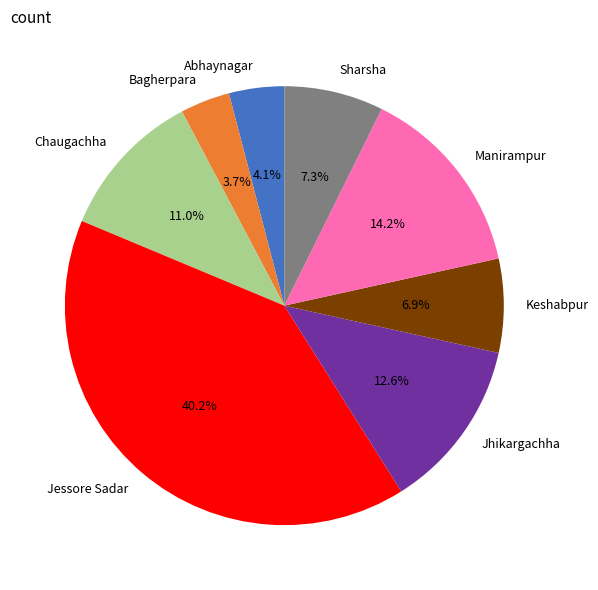

Is there any slice that represents more than half of the pie?

No